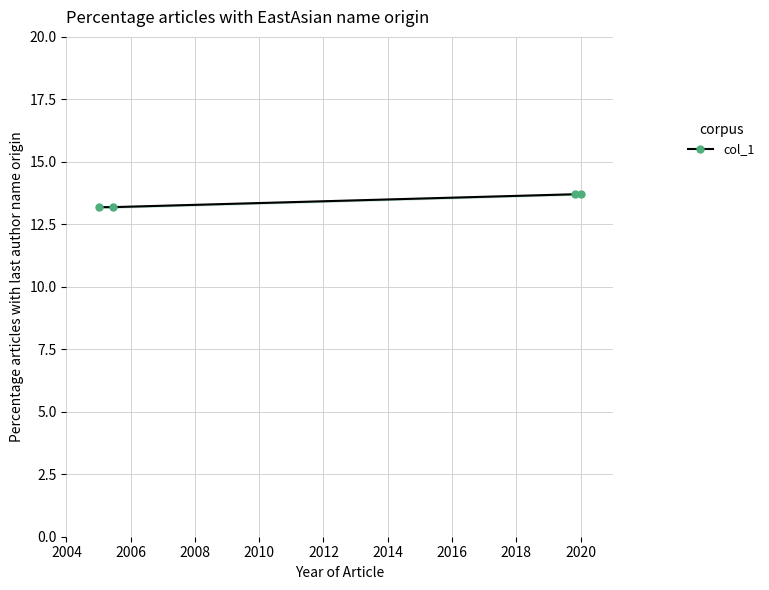

What is the value of the 2nd point from the left?

13.2